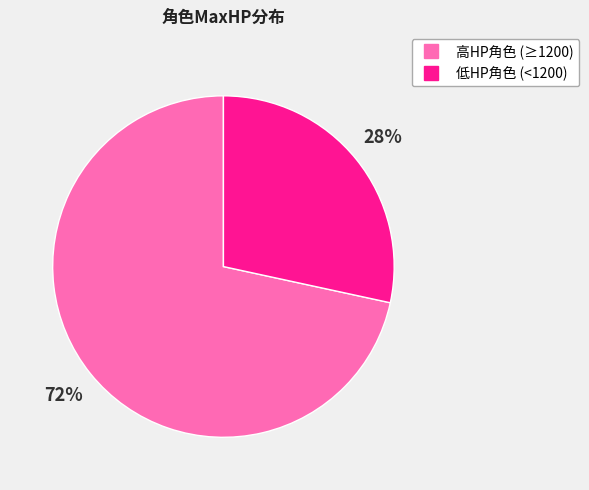

To the nearest percent, what is the average slice percentage?

50%